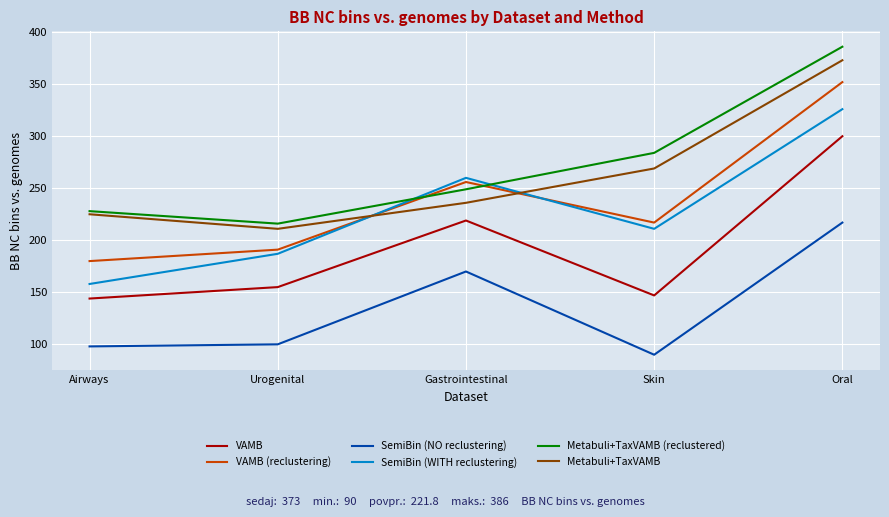

Where is SemiBin (NO reclustering) nearest to the value 153?

Gastrointestinal